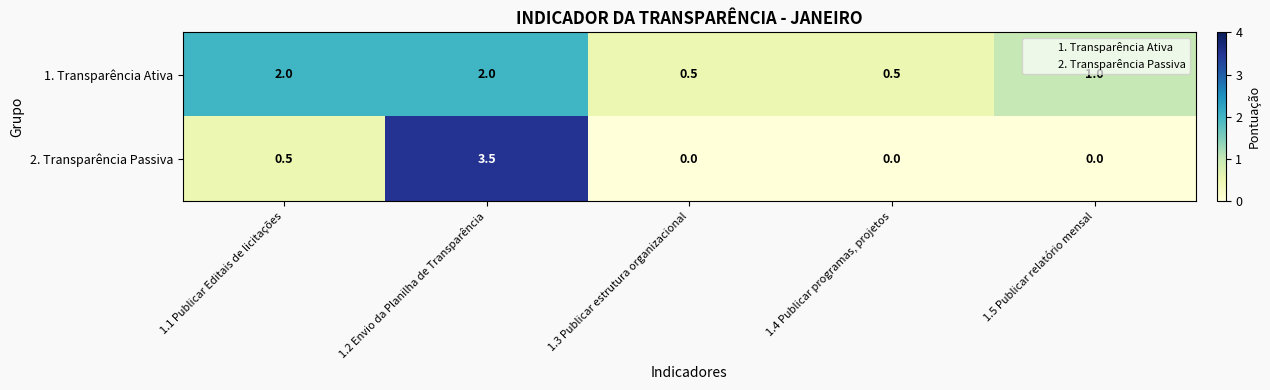

At which label is 2. Transparência Passiva closest to 1?

1.1 Publicar Editais de licitações